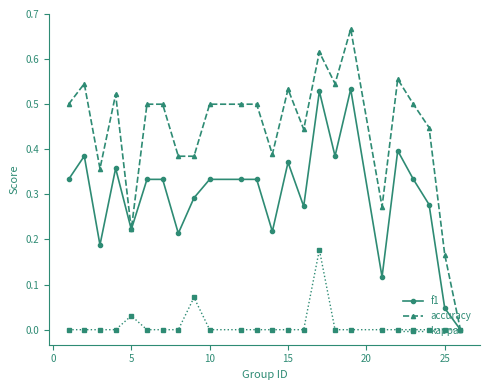

True or false: accuracy has more than 2 interior local peaks.

True